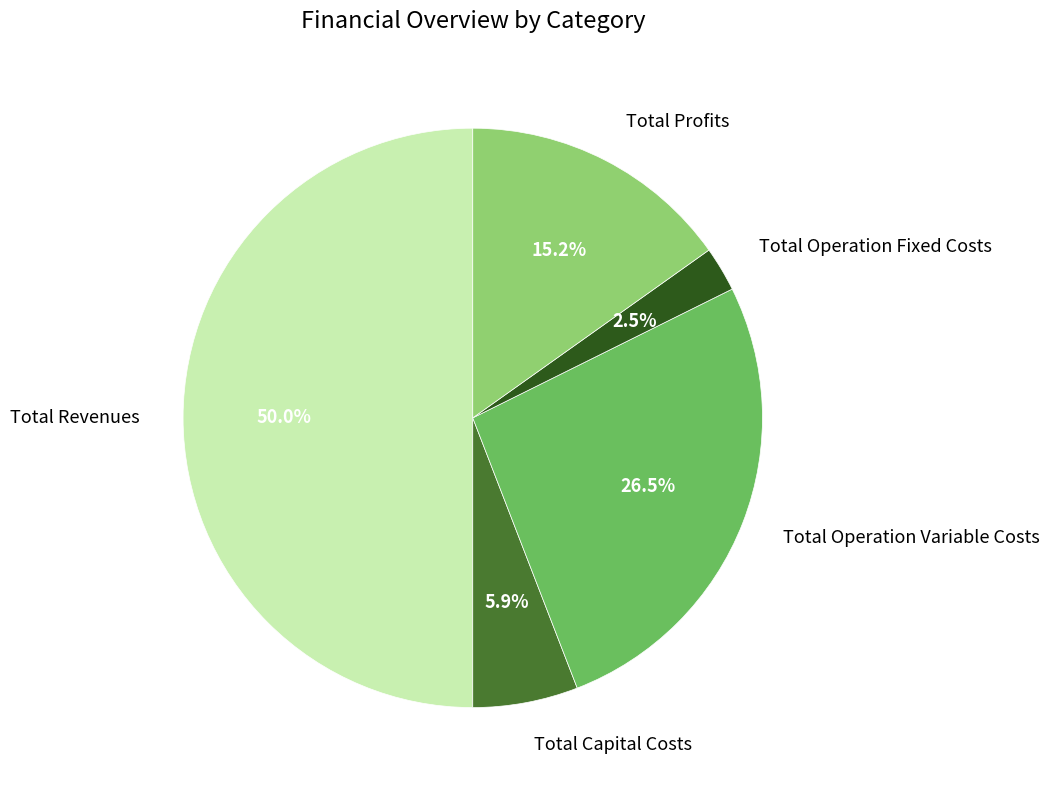

What percentage do Total Capital Costs and Total Operation Fixed Costs together represent?

8.4%